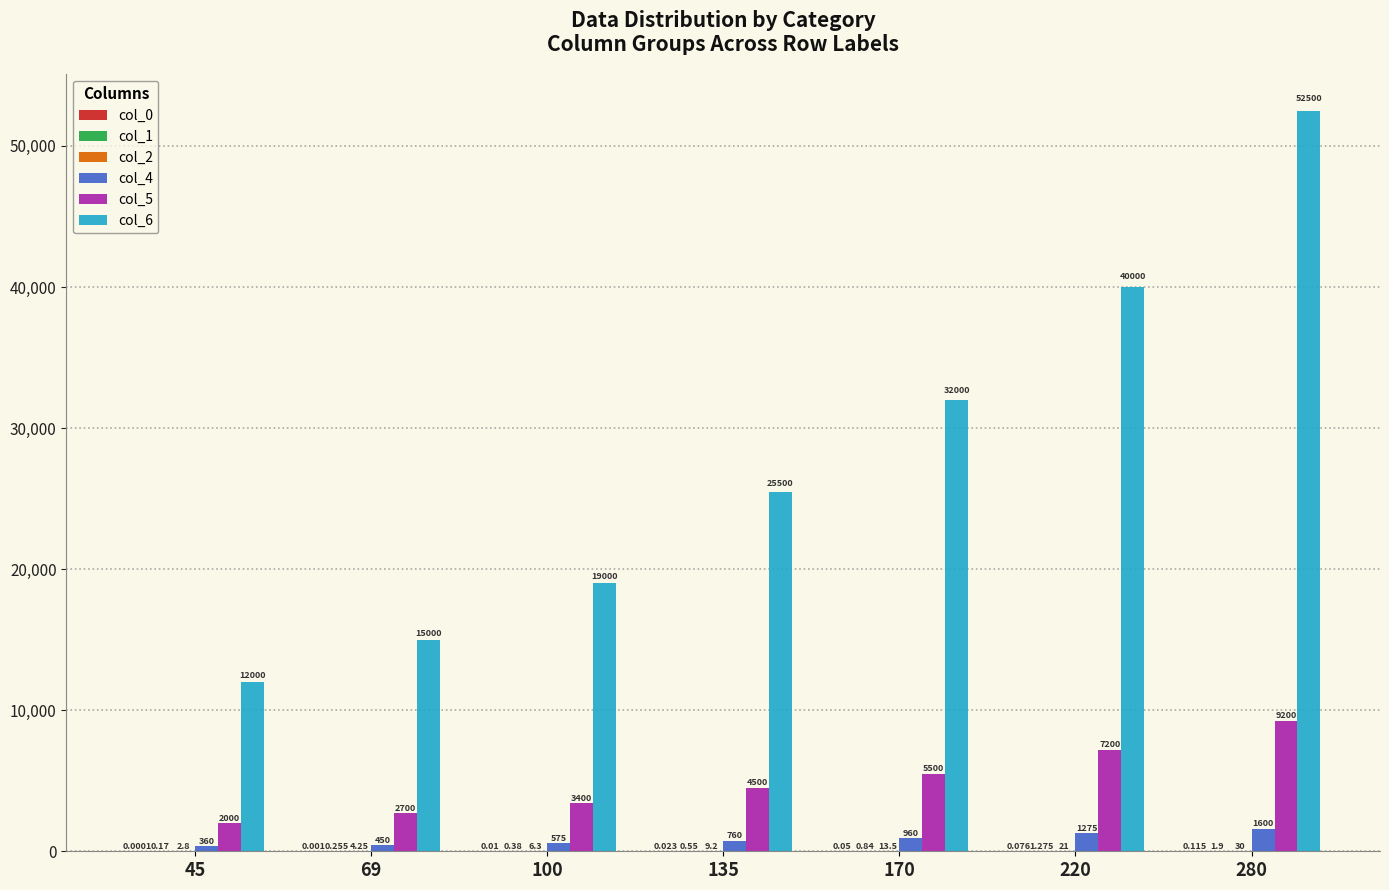

Are the bars grouped side by side (vs. stacked)?

Yes